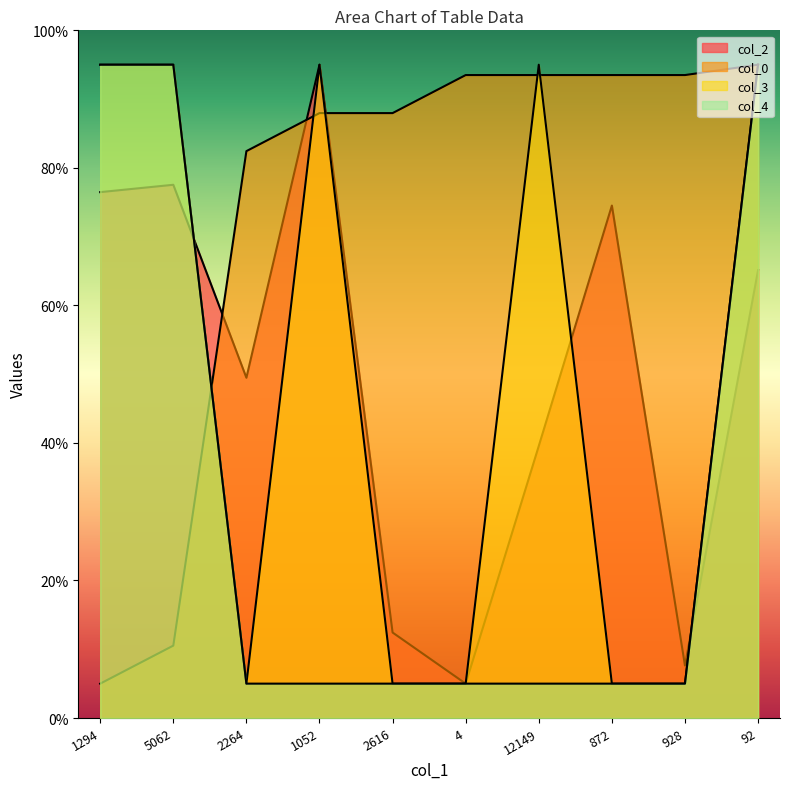

True or false: col_0 has more than 2 interior local peaks.

False